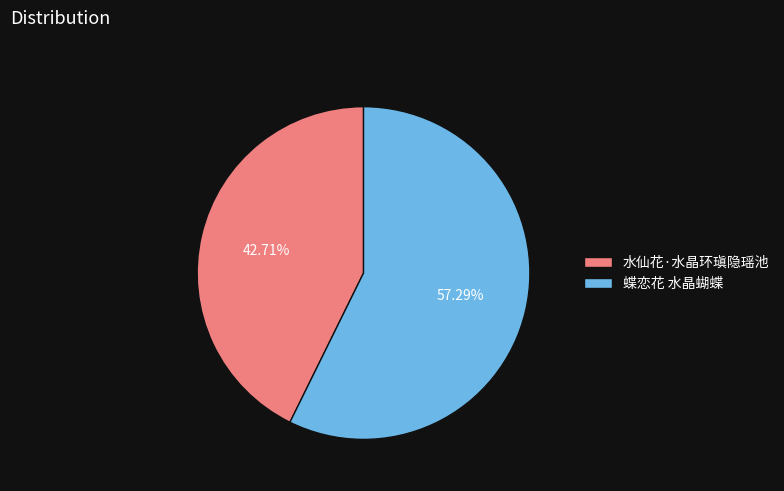

What is the majority slice?

蝶恋花 水晶蝴蝶